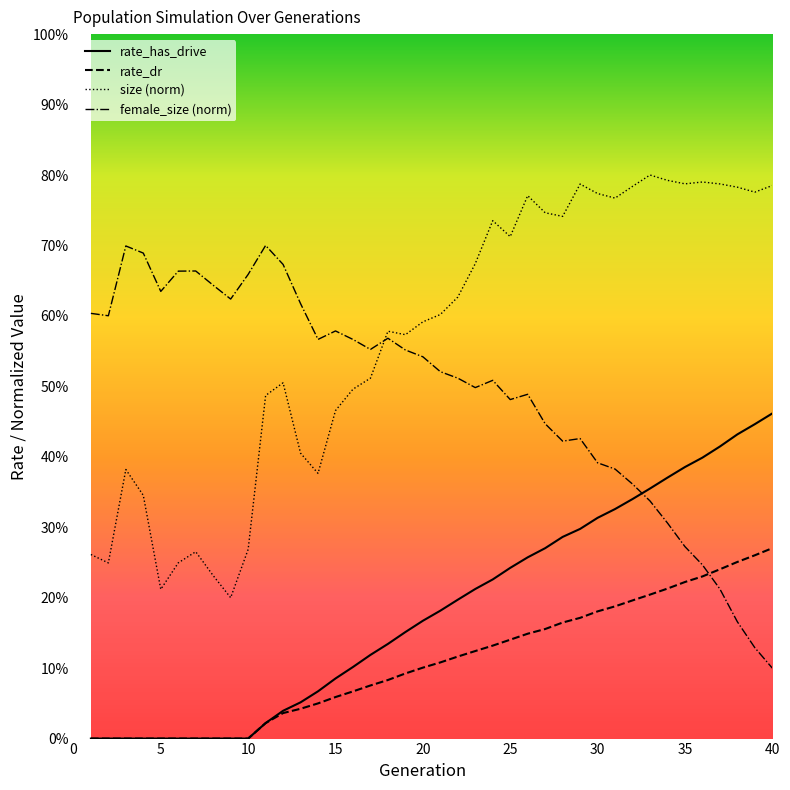

Does the chart have visible grid lines?

No